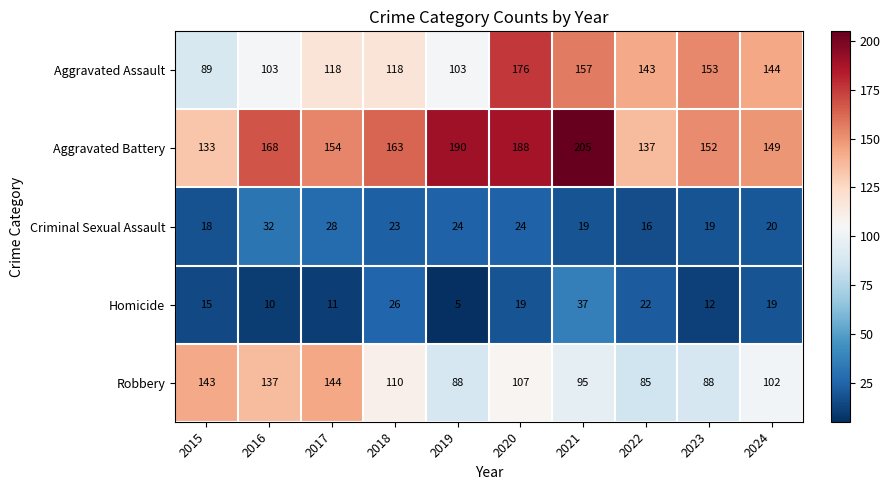

Rank the series by their maximum value, from lowest to highest.

Criminal Sexual Assault, Homicide, Robbery, Aggravated Assault, Aggravated Battery